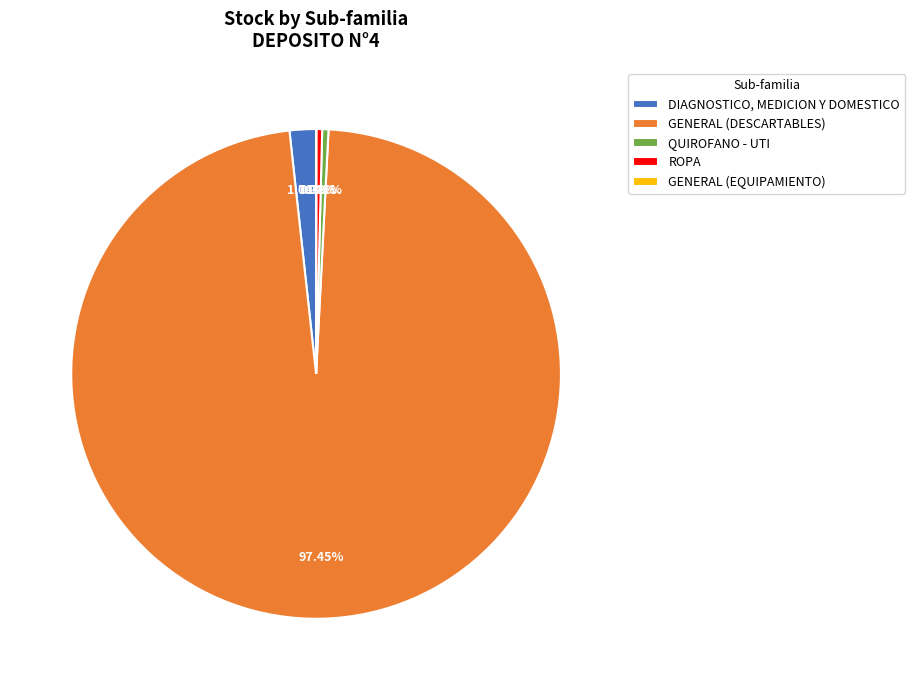

True or false: ROPA accounts for 0% of the total.

True